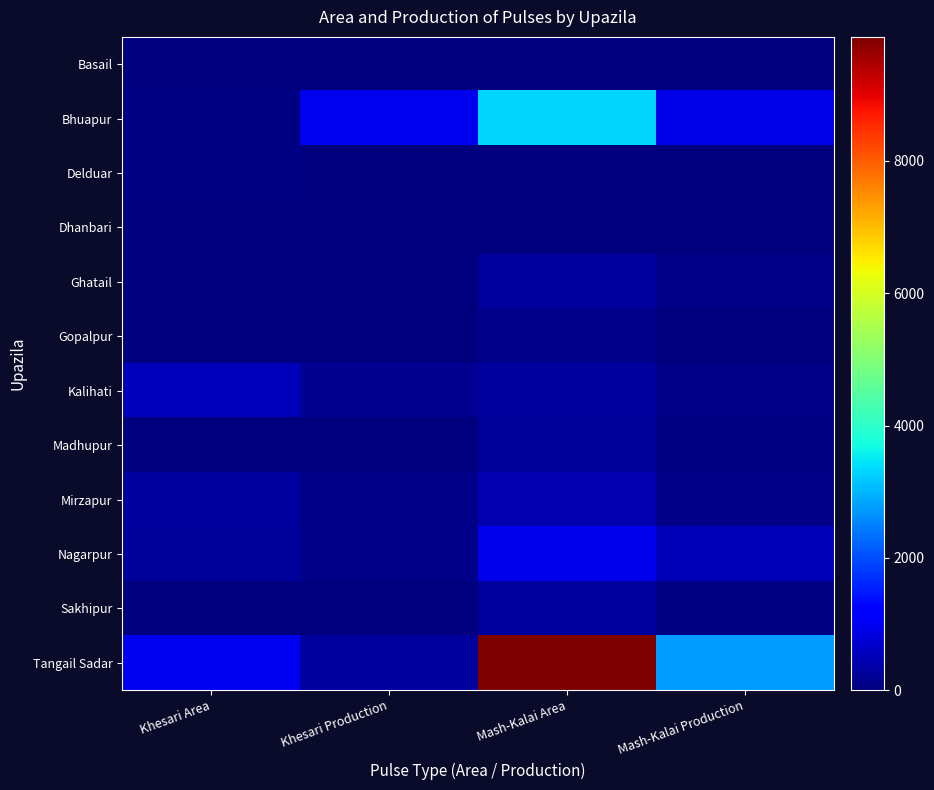

Reading right to left, what are all the values shown in this chart?

Basail: Mash-Kalai Production=3.0	Mash-Kalai Area=9.0	Khesari Production=11.0	Khesari Area=26.0
Bhuapur: Mash-Kalai Production=891.9	Mash-Kalai Area=3315.0	Khesari Production=966.4	Khesari Area=44.0
Delduar: Mash-Kalai Production=2.0	Mash-Kalai Area=5.0	Khesari Production=25.0	Khesari Area=69.0
Dhanbari: Mash-Kalai Production=7.3	Mash-Kalai Area=27.0	Khesari Production=0.0	Khesari Area=0.0
Ghatail: Mash-Kalai Production=92.0	Mash-Kalai Area=306.0	Khesari Production=7.2	Khesari Area=21.0
Gopalpur: Mash-Kalai Production=31.8	Mash-Kalai Area=138.0	Khesari Production=1.8	Khesari Area=7.0
Kalihati: Mash-Kalai Production=111.0	Mash-Kalai Area=275.0	Khesari Production=184.5	Khesari Area=512.5
Madhupur: Mash-Kalai Production=67.4	Mash-Kalai Area=249.0	Khesari Production=0.0	Khesari Area=0.0
Mirzapur: Mash-Kalai Production=113.0	Mash-Kalai Area=425.0	Khesari Production=91.0	Khesari Area=297.0
Nagarpur: Mash-Kalai Production=467.0	Mash-Kalai Area=950.0	Khesari Production=94.0	Khesari Area=235.0
Sakhipur: Mash-Kalai Production=69.0	Mash-Kalai Area=290.0	Khesari Production=0.0	Khesari Area=0.0
Tangail Sadar: Mash-Kalai Production=2765.0	Mash-Kalai Area=9875.0	Khesari Production=284.0	Khesari Area=1000.0